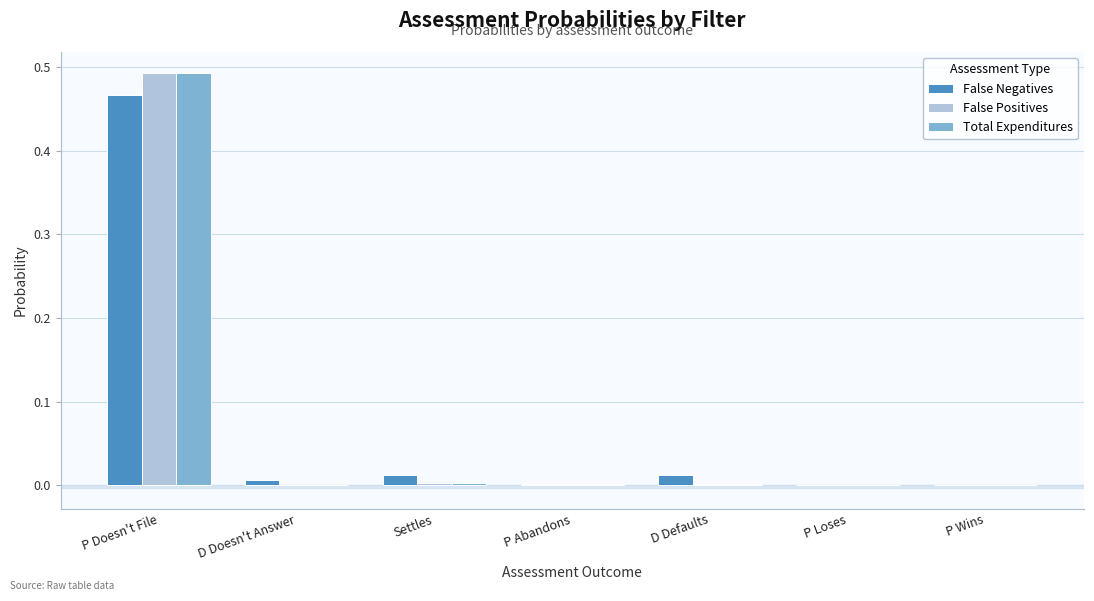

At which category is the sum across all series the highest?

P Doesn't File